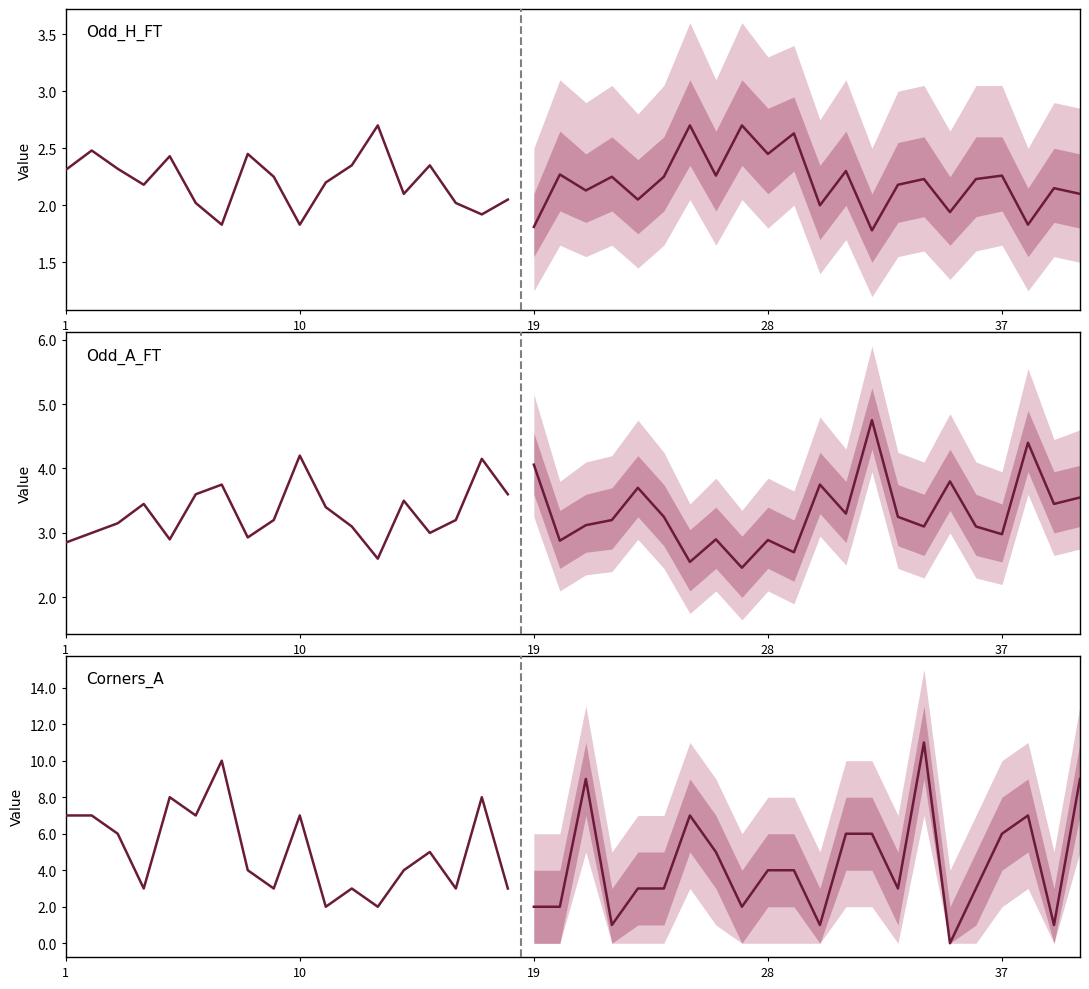

At which label does Odd_H_FT first exceed 2?

1